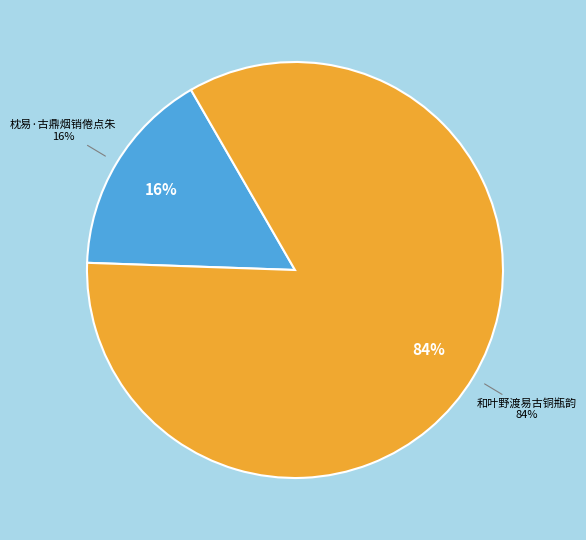

Is there a majority slice in this chart?

Yes